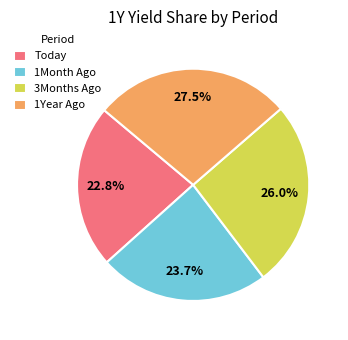

The 1Year Ago slice represents 39% of the pie. True or false?

False